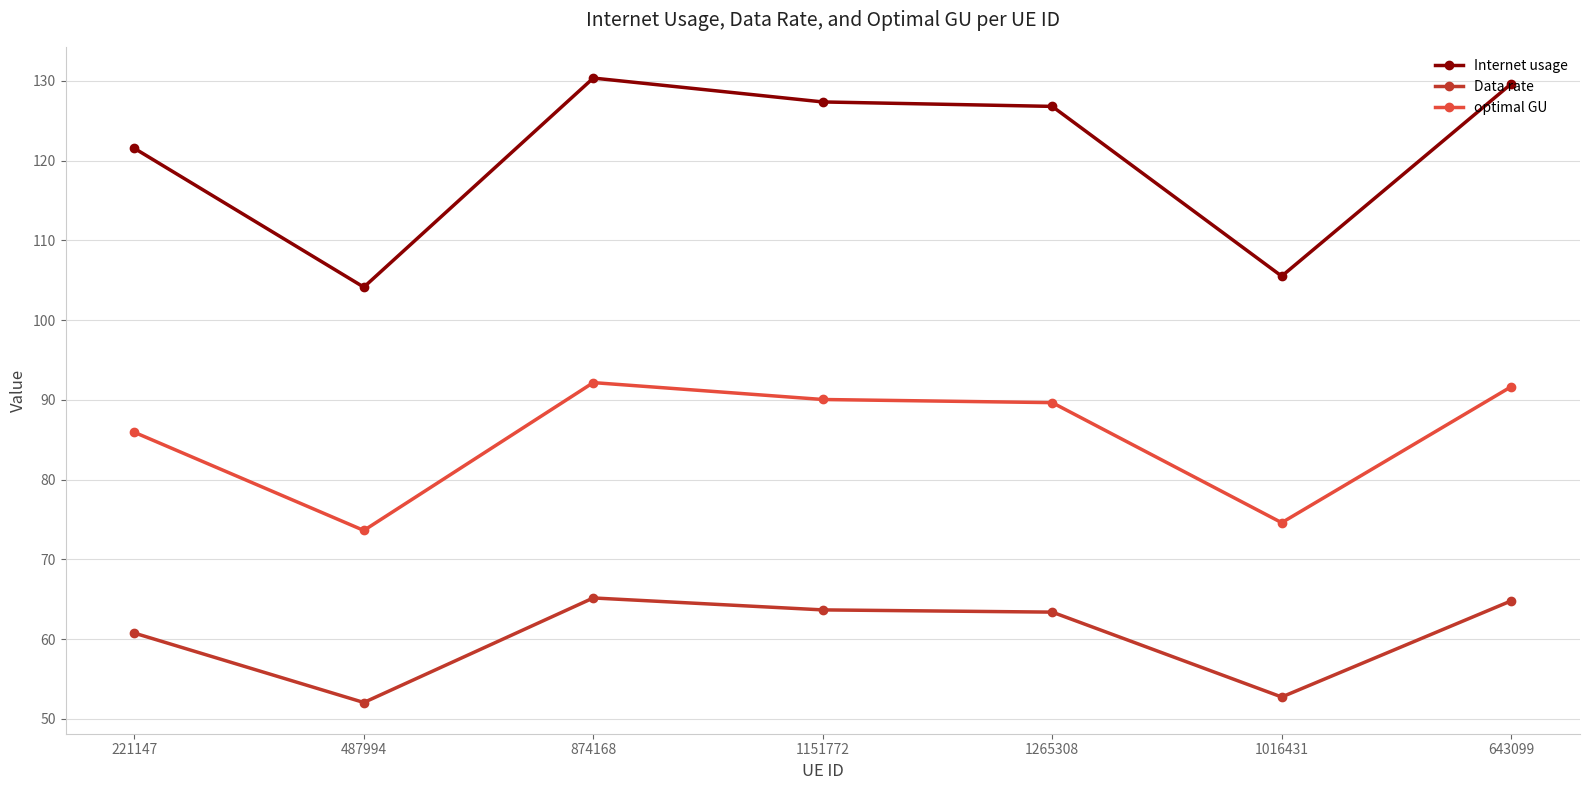

Rank the series at 1265308 from lowest to highest value.

Data rate, optimal GU, Internet usage